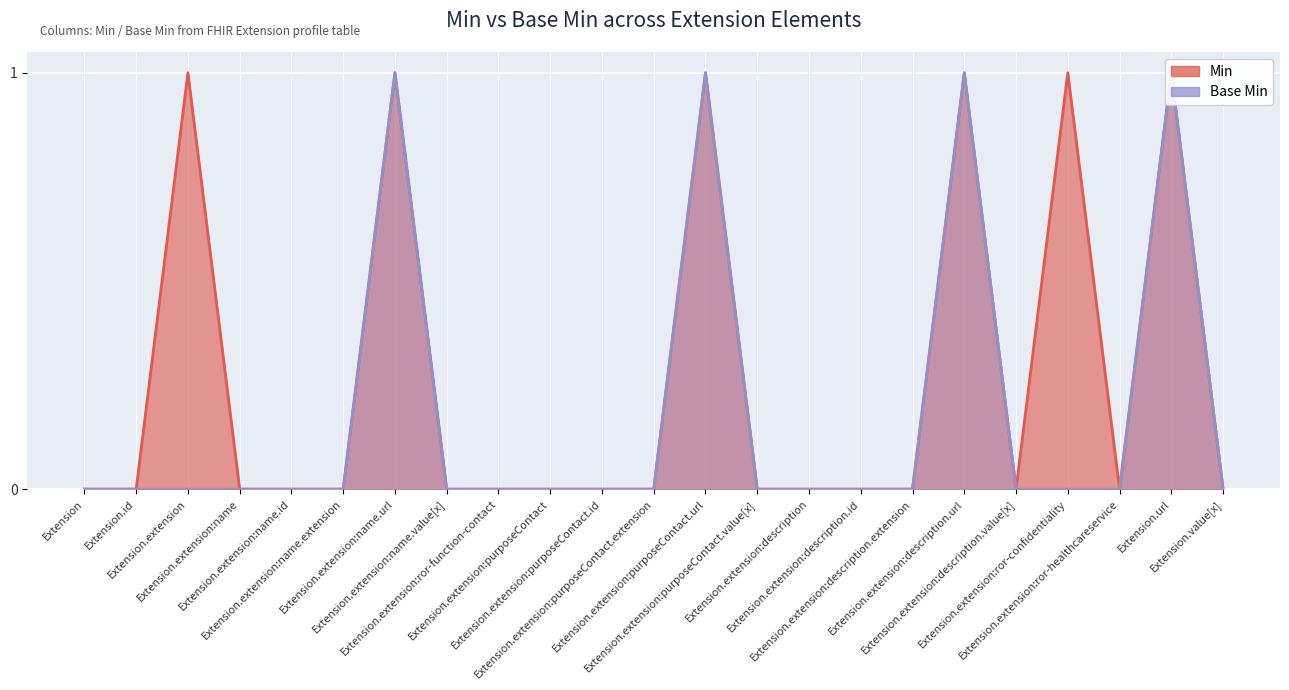

What are all the series names shown in the legend?

Min, Base Min